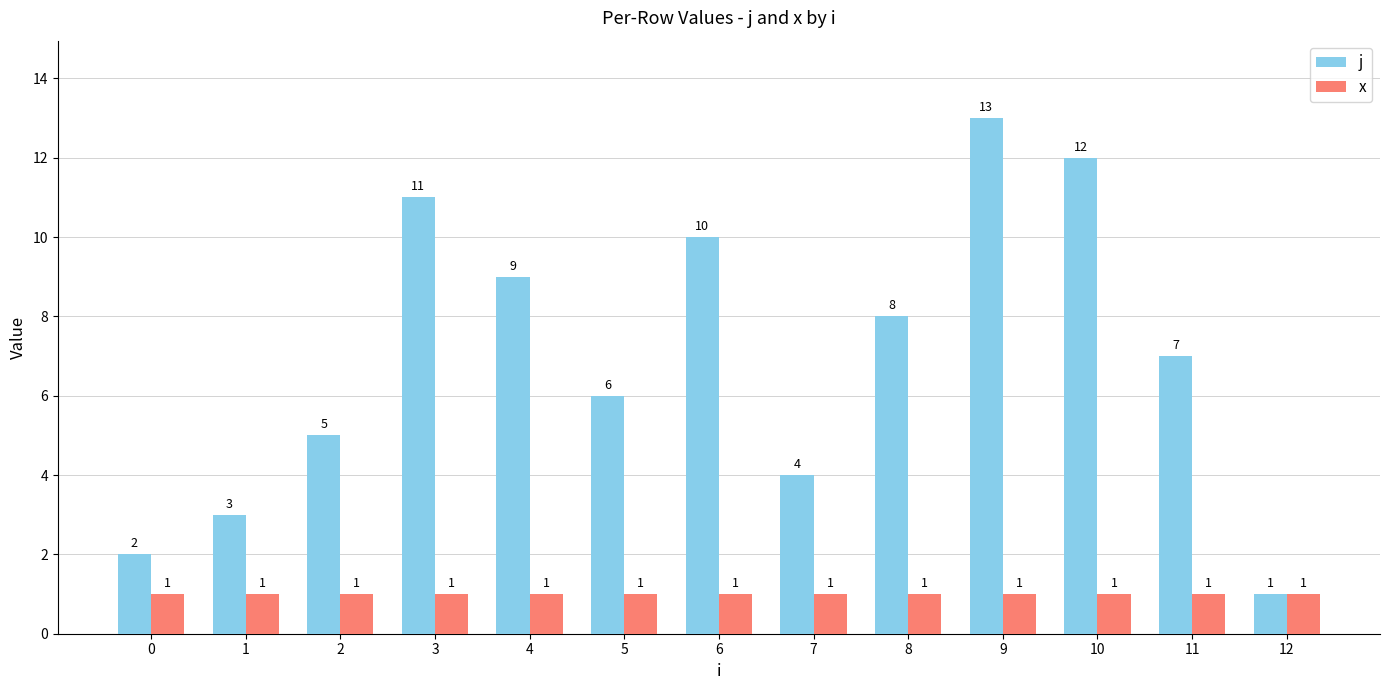

What is the difference between the maximum and minimum values in the j series?

12